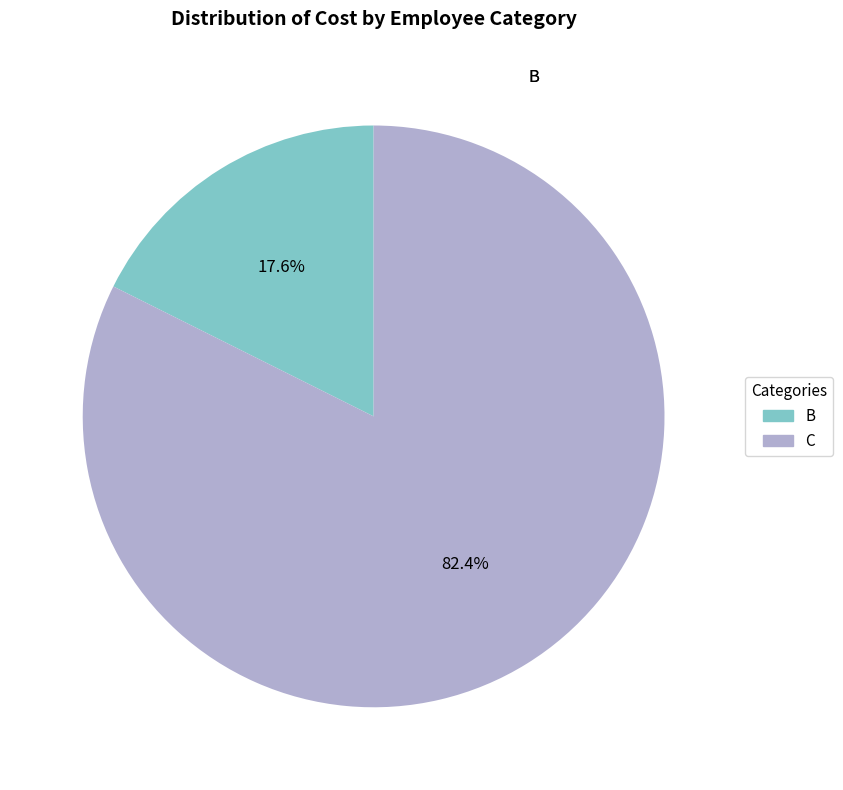

To the nearest percent, what is the difference between the B and C slice percentages?

65%